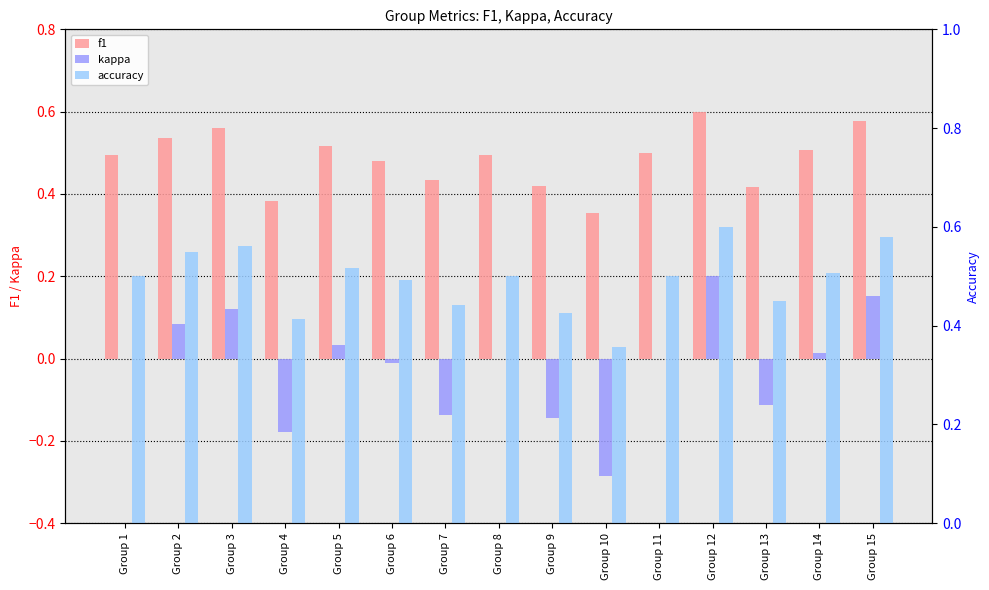

Is the value of accuracy at Group 2 greater than the value of f1 at Group 6?

Yes